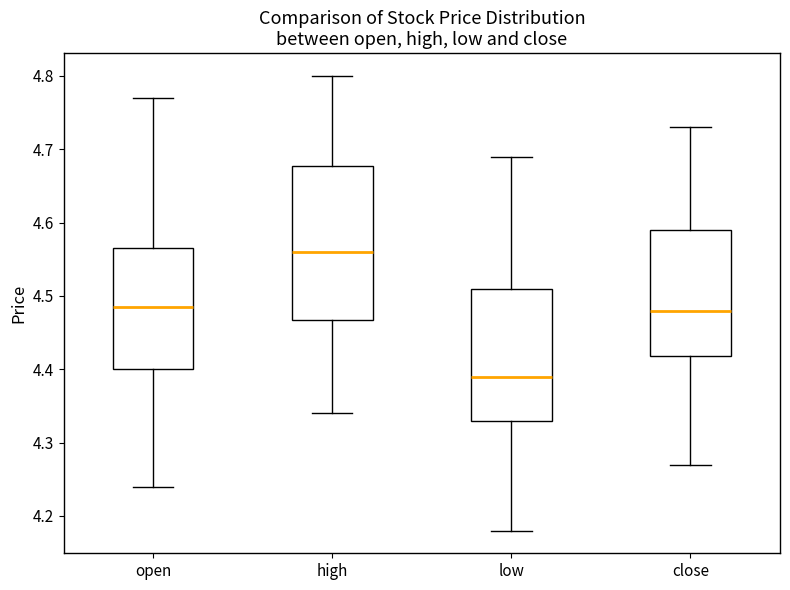

Which box's median line is the highest?

high